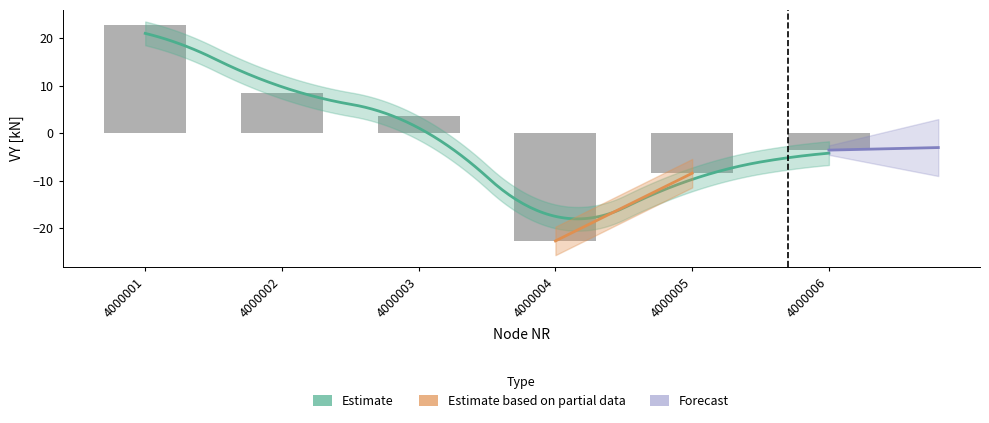

What is the change in value from 4000001 to 4000005?

-31.2